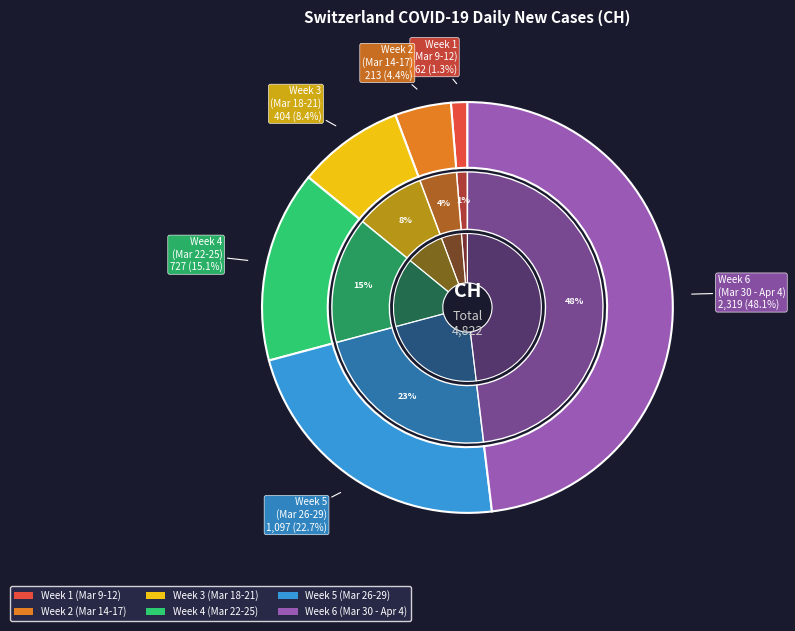

Does 2020-03-19 represent more than half of the total?

No